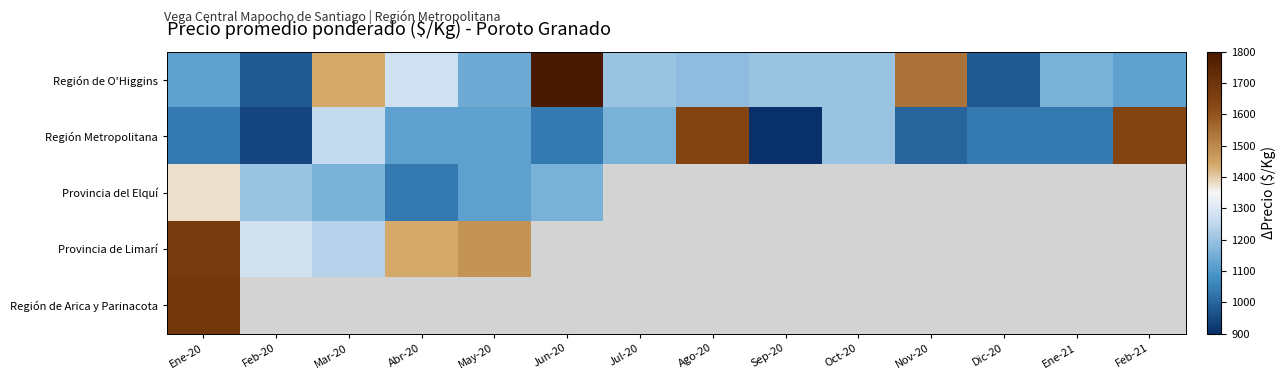

What is the spread (max minus min) of values at Jul-20?

40.0